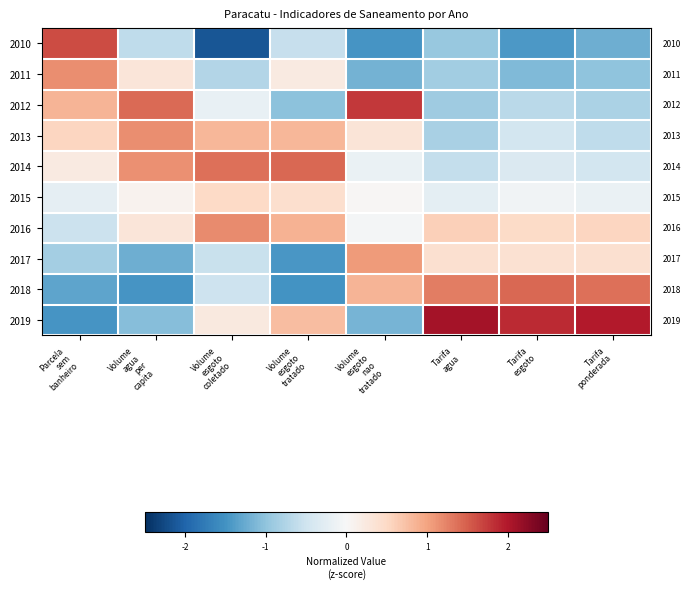

Rank the categories by 2010 value from highest to lowest.

Parcela sem banheiro, Volume esgoto tratado, Volume agua per capita, Tarifa agua, Tarifa ponderada, Tarifa esgoto, Volume esgoto nao tratado, Volume esgoto coletado